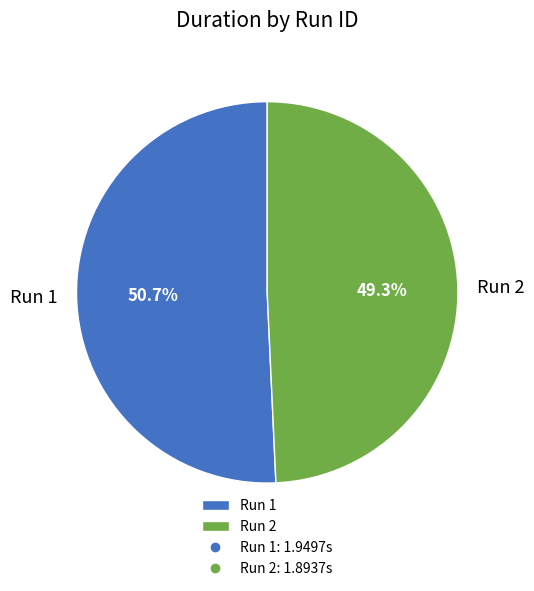

What is the smallest slice in the pie chart?

Run 2